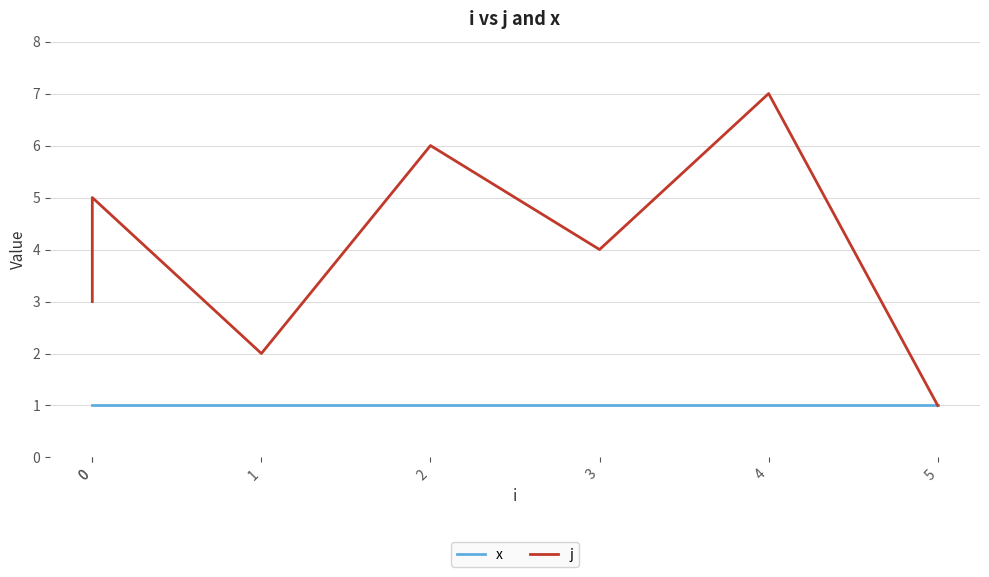

What is the difference between the highest and lowest values at 4?

6